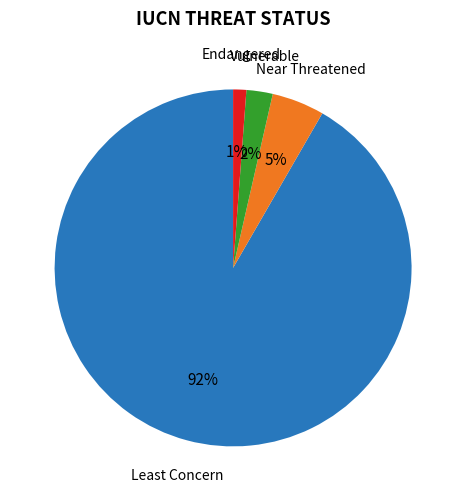

Is there a majority slice in this chart?

Yes